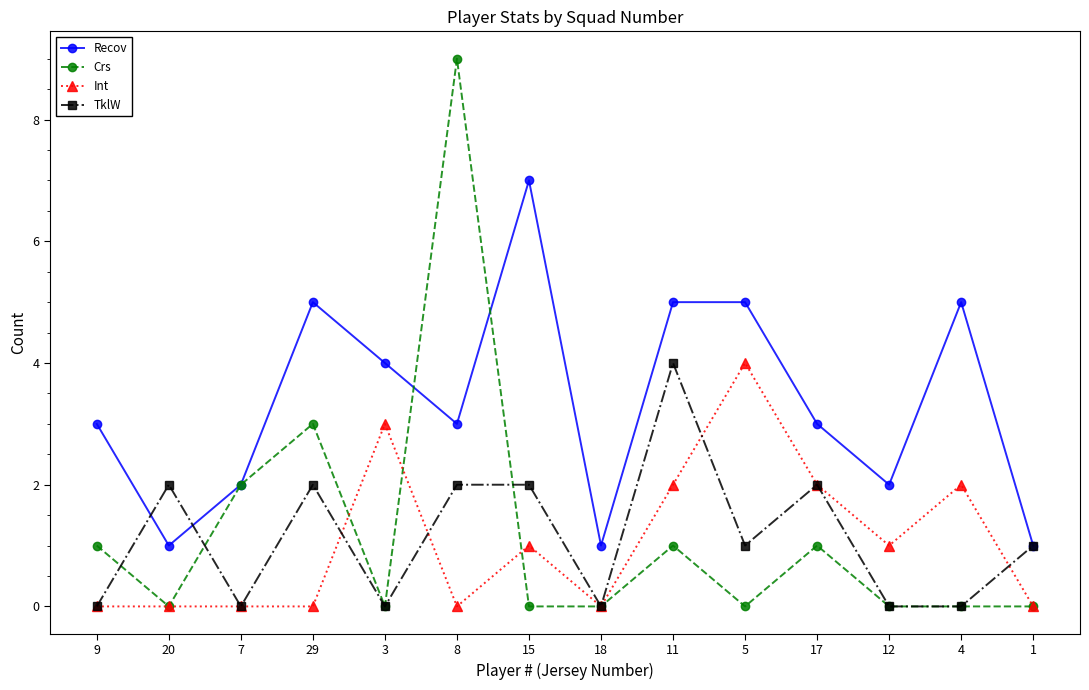

What is the difference between the highest and lowest values at 12?

2